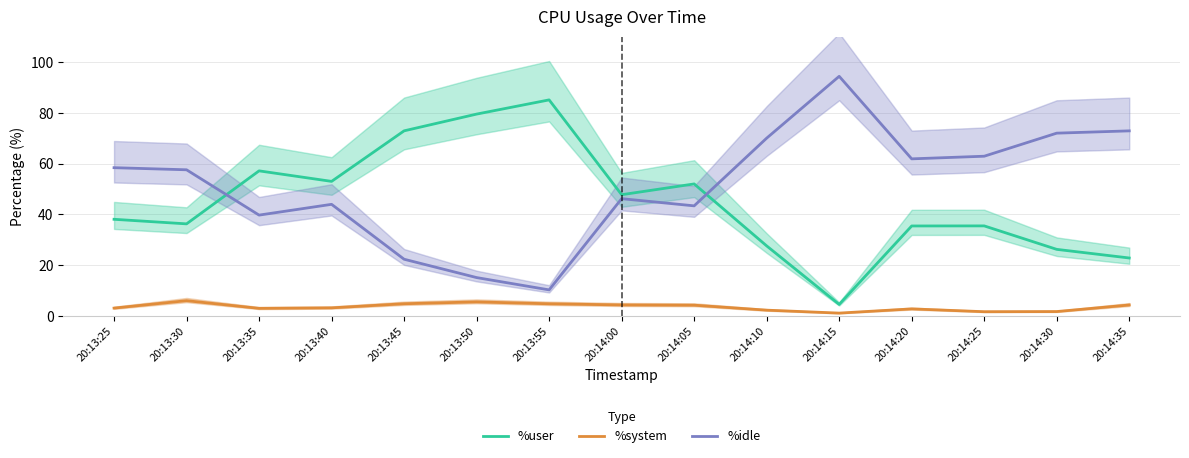

At 20:14:10, list the series in order from largest to smallest.

%idle, %user, %system